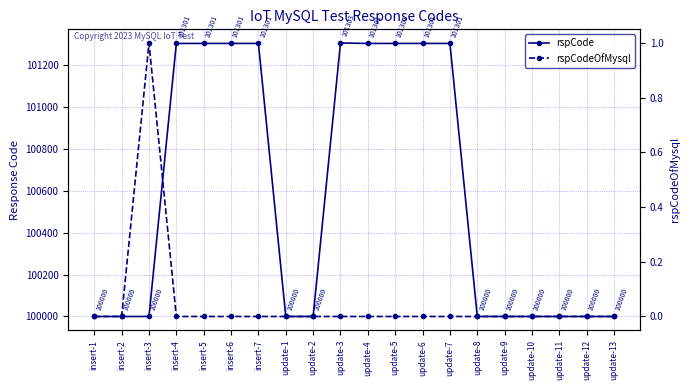

What is the difference between the highest and lowest values at insert-2?

100000